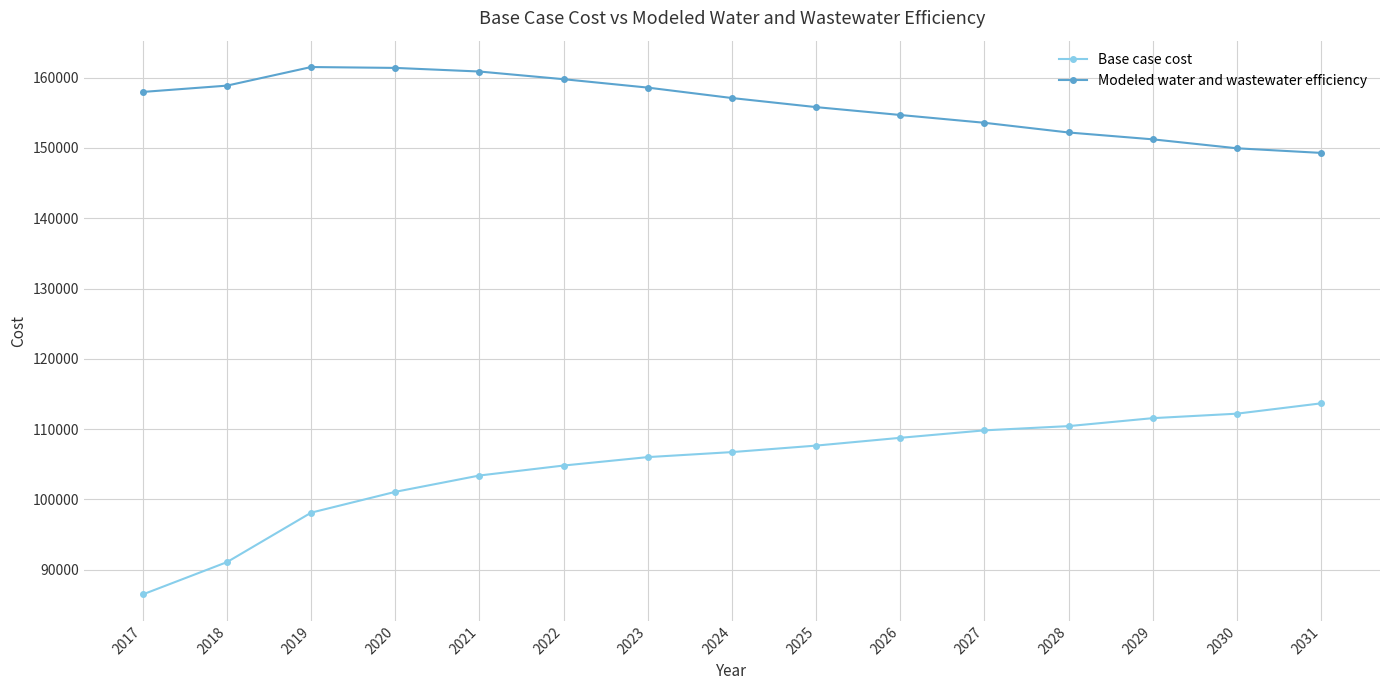

What are all the series names shown in the legend?

Base case cost, Modeled water and wastewater efficiency